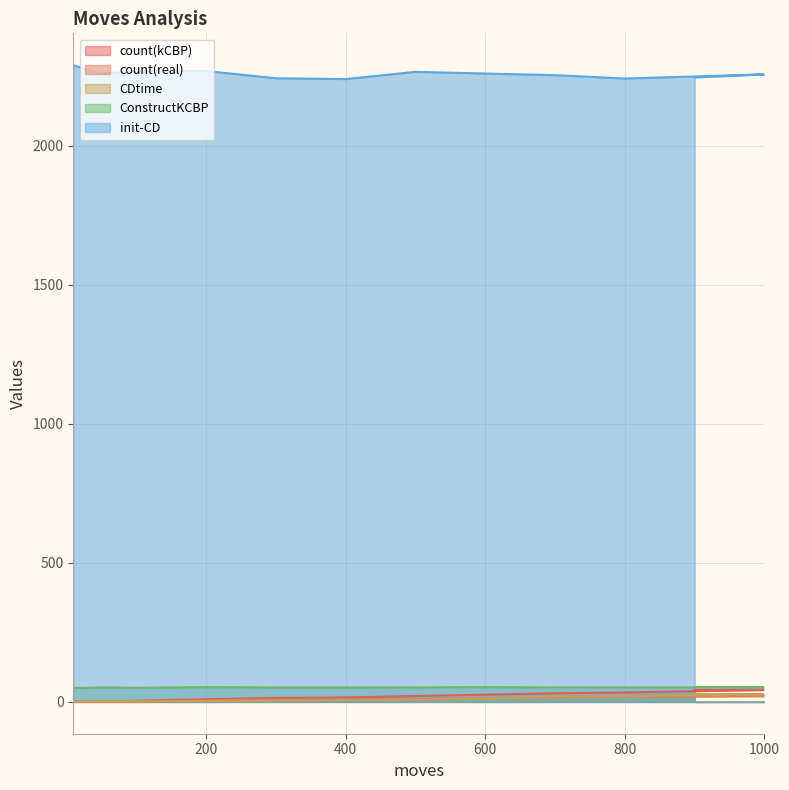

Reading left to right, list all the values displayed in this chart.

count(kCBP): 10=0	50=2	100=4	200=10	300=14	400=16	500=21	600=26	700=31	800=34	1000=43	900=43
count(real): 10=0	50=0	100=2	200=4	300=7	400=8	500=10	600=13	700=16	800=18	1000=21	900=21
CDtime: 10=0	50=1	100=2	200=3	300=5	400=6	500=8	600=11	700=20	800=20	1000=27	900=28
ConstructKCBP: 10=50	50=52	100=51	200=53	300=52	400=52	500=52	600=53	700=52	800=52	1000=52	900=53
init-CD: 10=2289	50=2258	100=2267	200=2268	300=2242	400=2239	500=2265	600=2259	700=2253	800=2241	1000=2256	900=2245